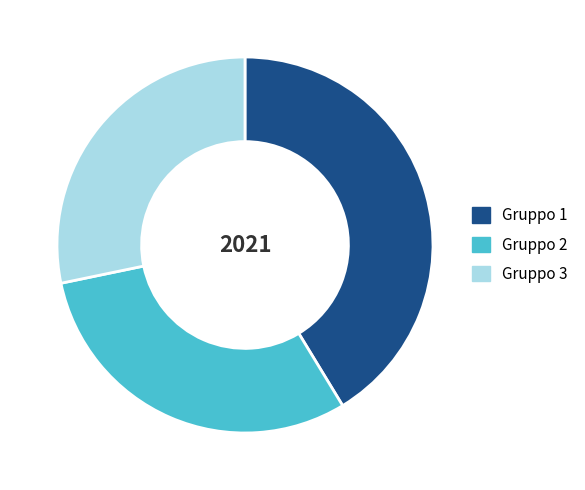

Do Gruppo 3 and Gruppo 2 together represent more than half of the pie?

Yes